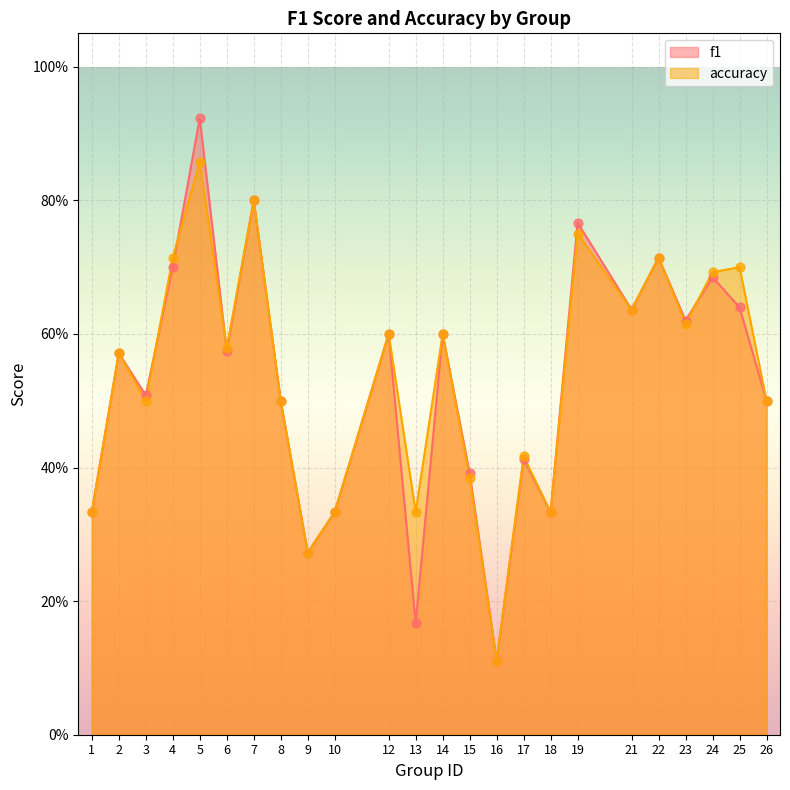

Which series has the largest Y range (max minus min)?

f1